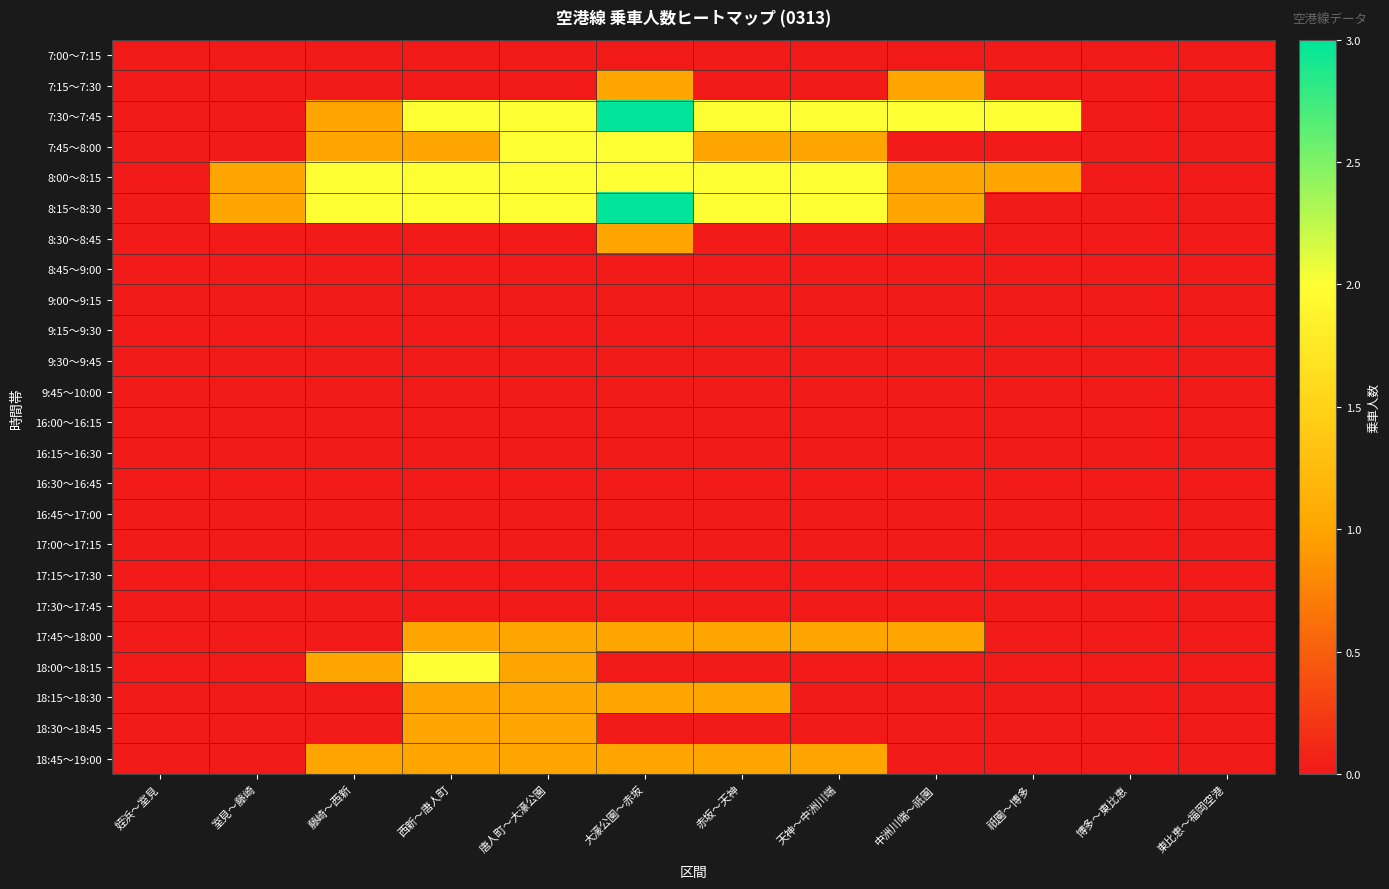

Which has a higher value, 博多～東比恵 or 祇園～博多?

博多～東比恵